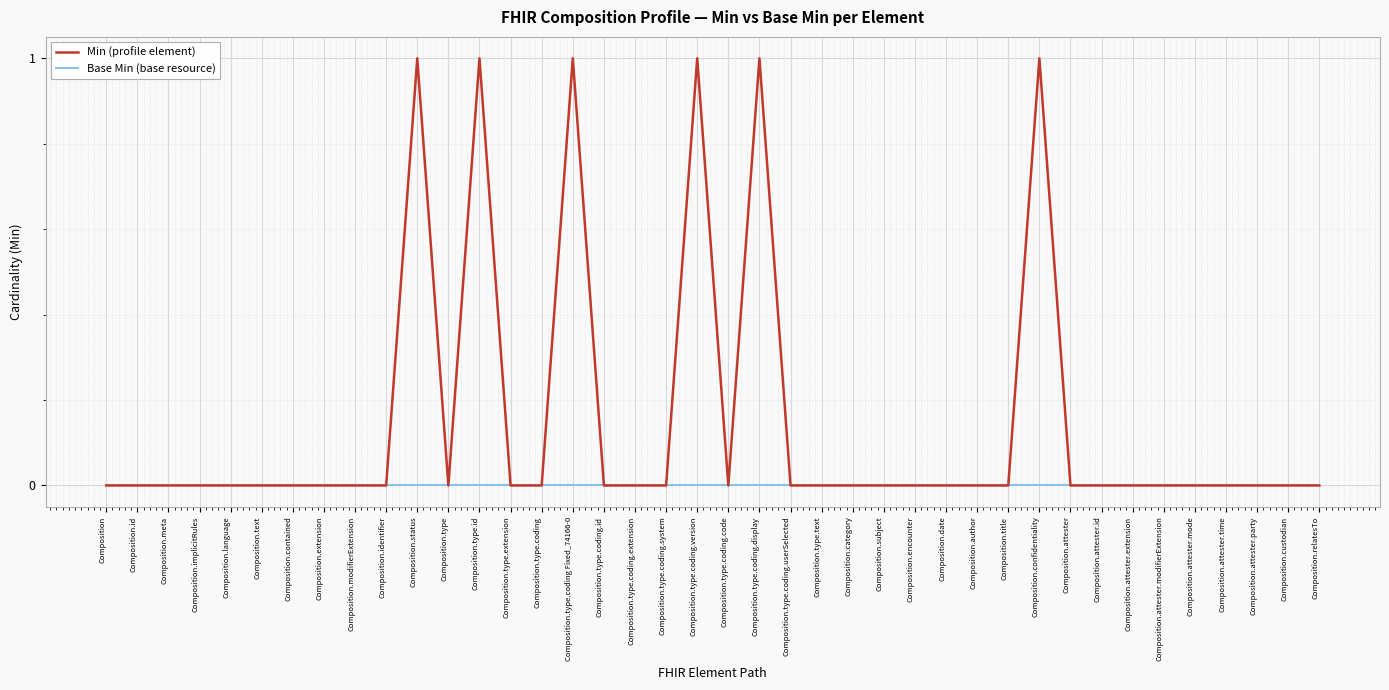

Between Composition.type.coding.version and Composition.attester.party, which series saw the biggest shift?

Min (profile element)